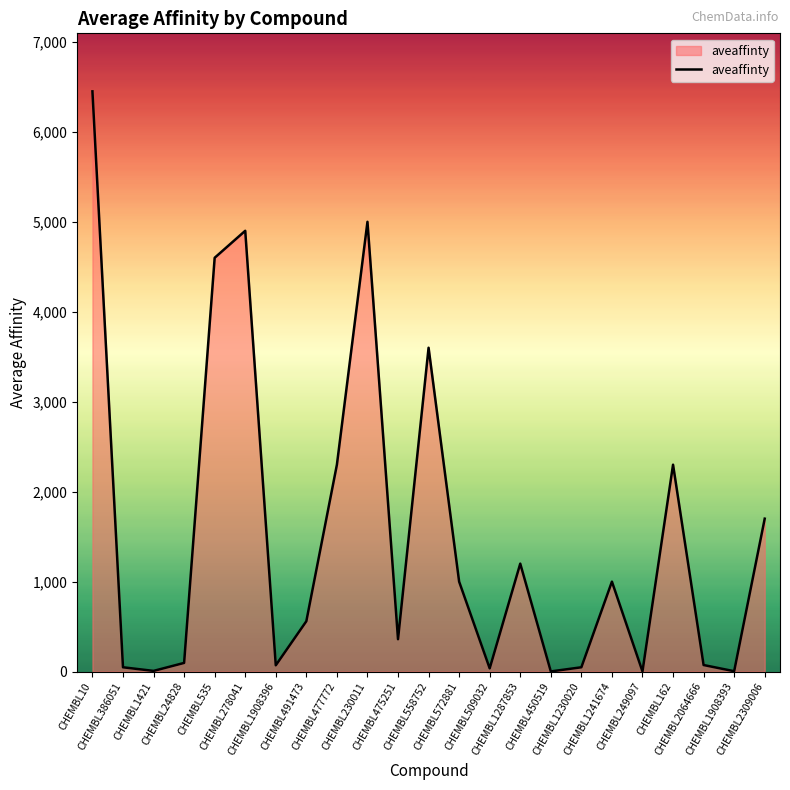

What is the maximum value shown in the chart?

6450.0